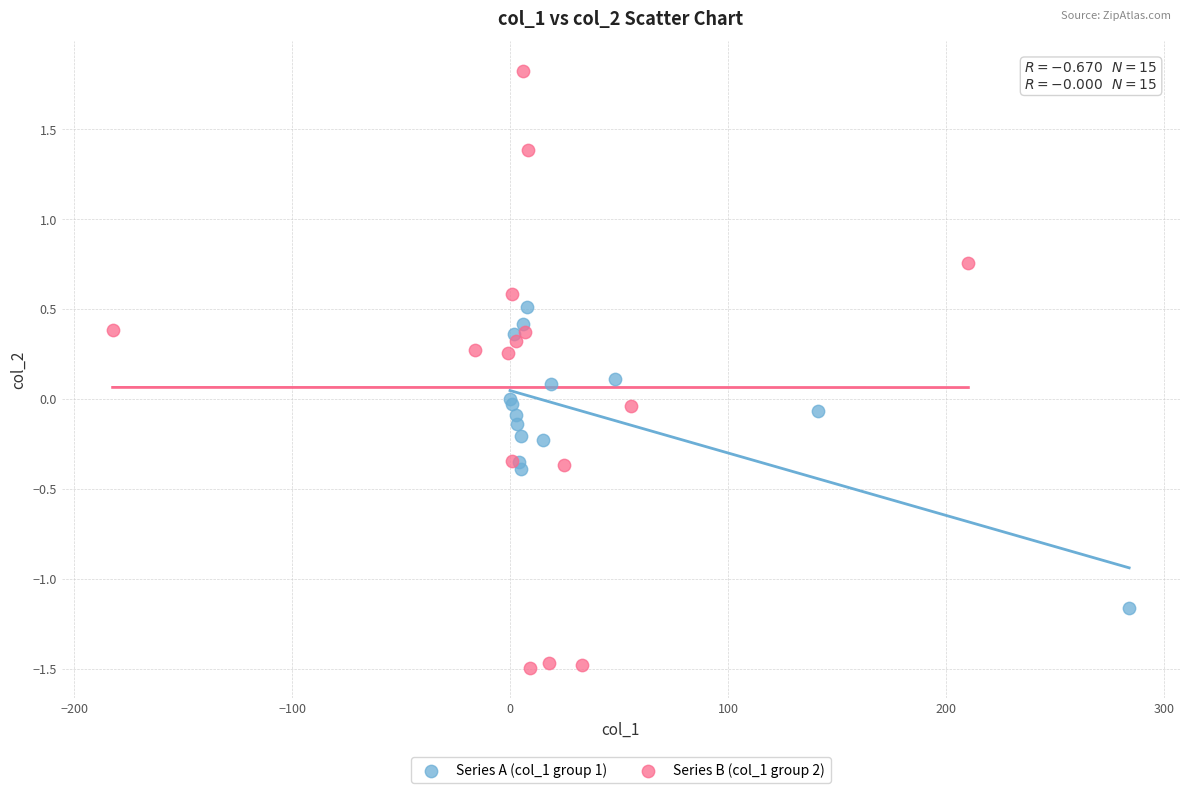

Which series has the largest Y range (max minus min)?

Series B (col_1 group 2)